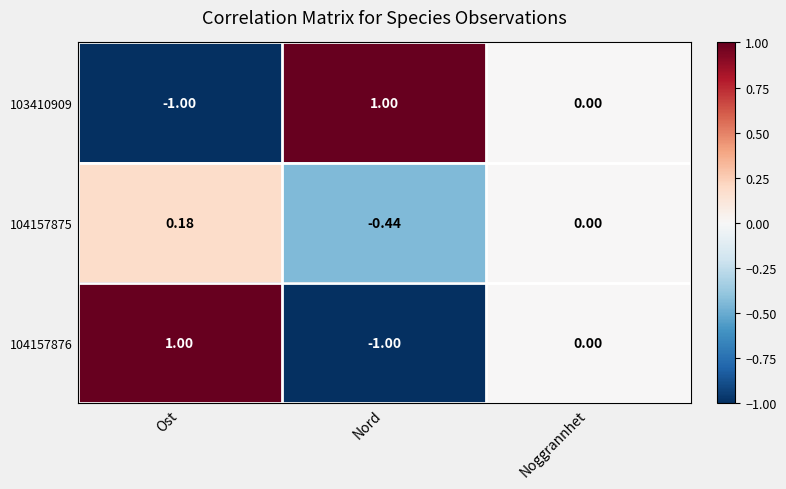

At Ost, list the series in order from largest to smallest.

104157876, 104157875, 103410909